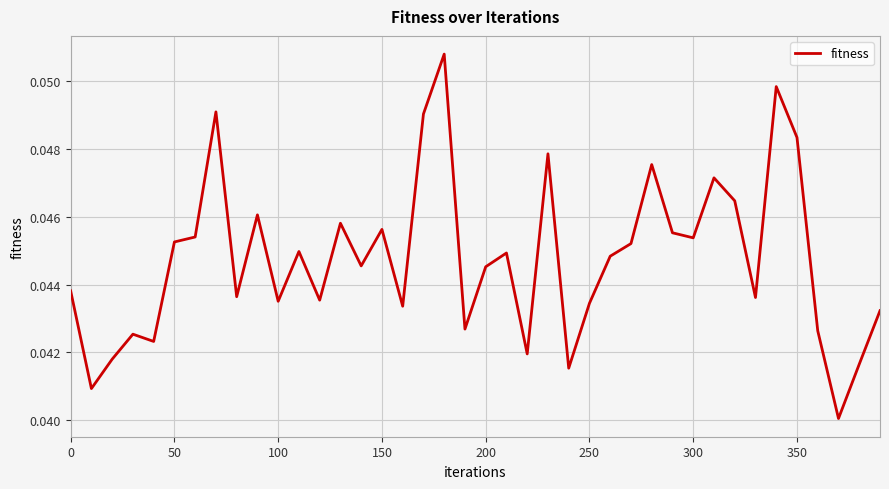

Reading left to right, list all the values displayed in this chart.

0.0	0.0	0.0	0.0	0.0	0.0	0.0	0.0	0.0	0.0	0.0	0.0	0.0	0.0	0.0	0.0	0.0	0.0	0.1	0.0	0.0	0.0	0.0	0.0	0.0	0.0	0.0	0.0	0.0	0.0	0.0	0.0	0.0	0.0	0.0	0.0	0.0	0.0	0.0	0.0